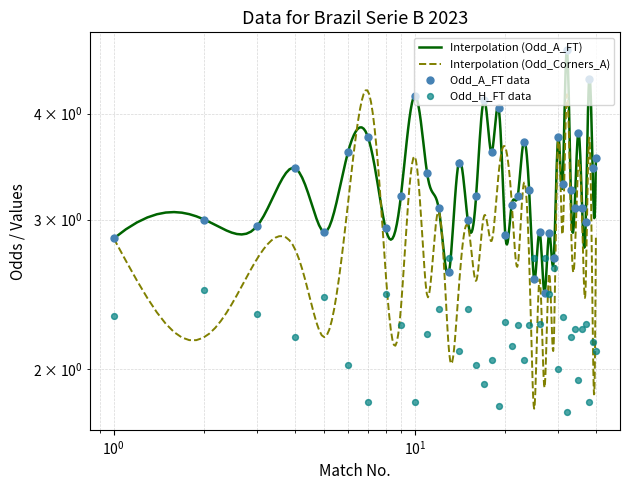

At how many categories does at least one series exceed 1?

40